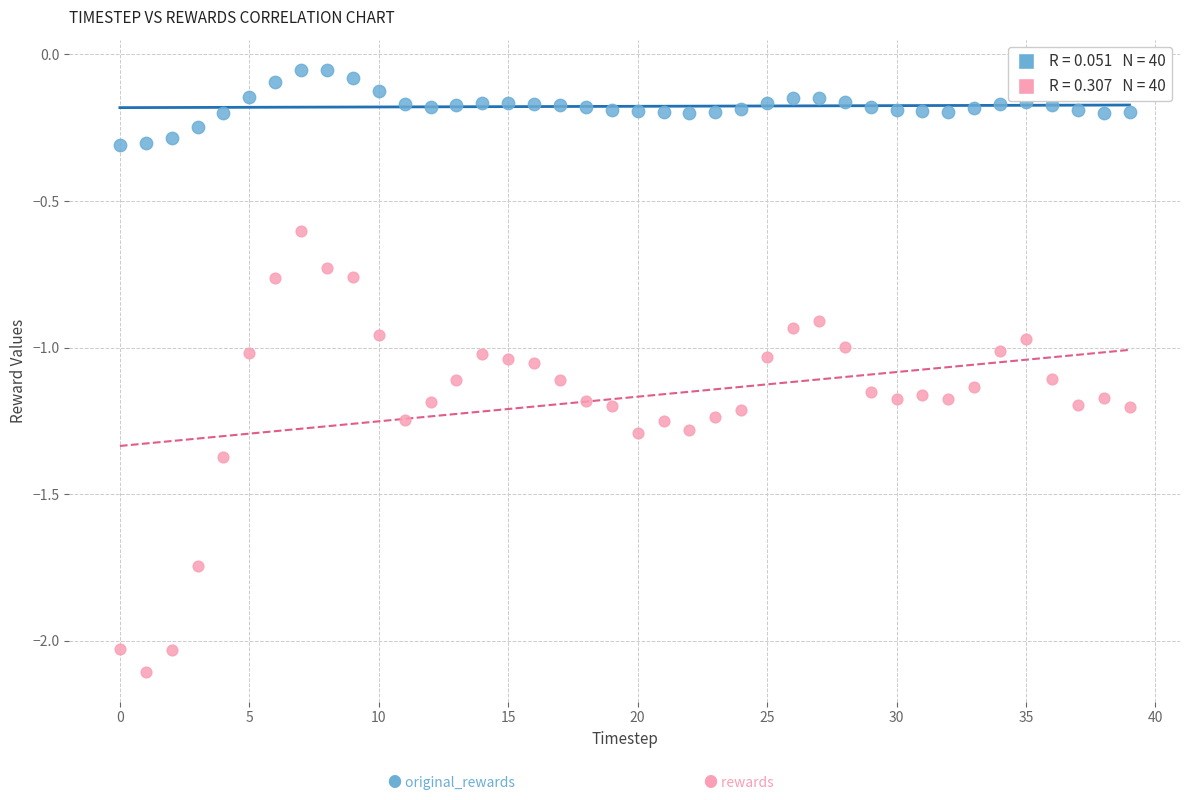

Across all data points, what is the range of Y values (max minus min)?

2.1